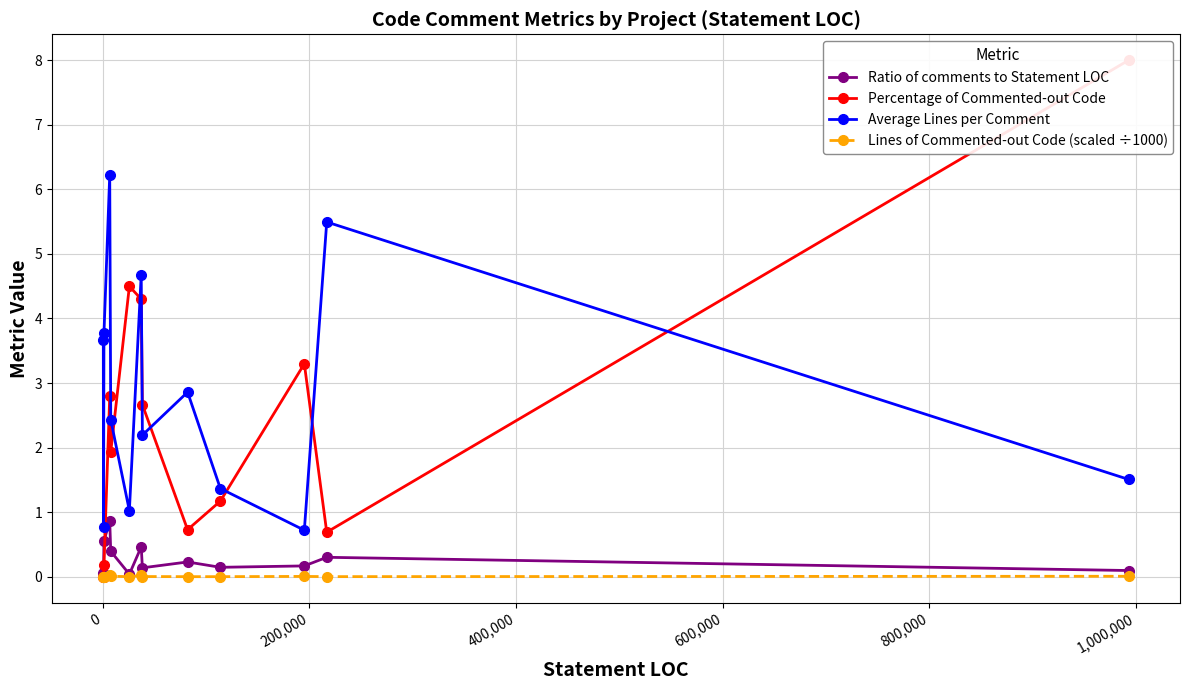

What is the difference between the maximum and second lowest values in the Percentage of Commented-out Code series?

8.0